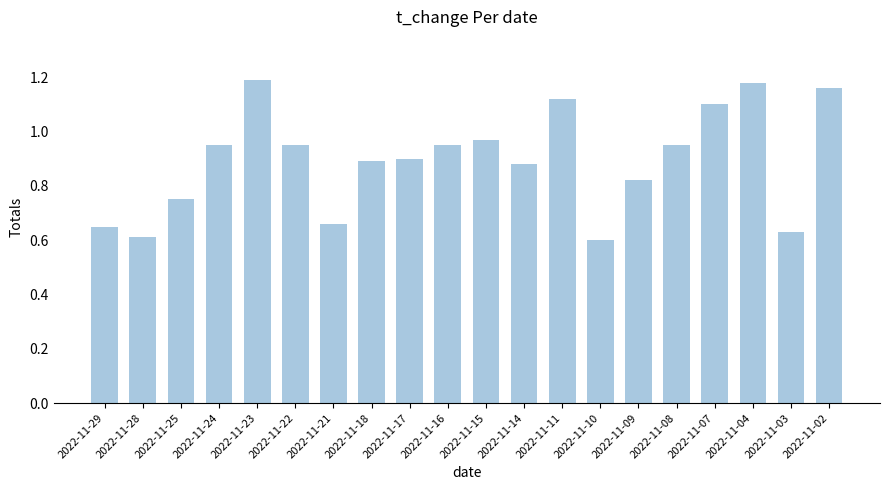

What is the change in value from 2022-11-25 to 2022-11-09?

+0.1